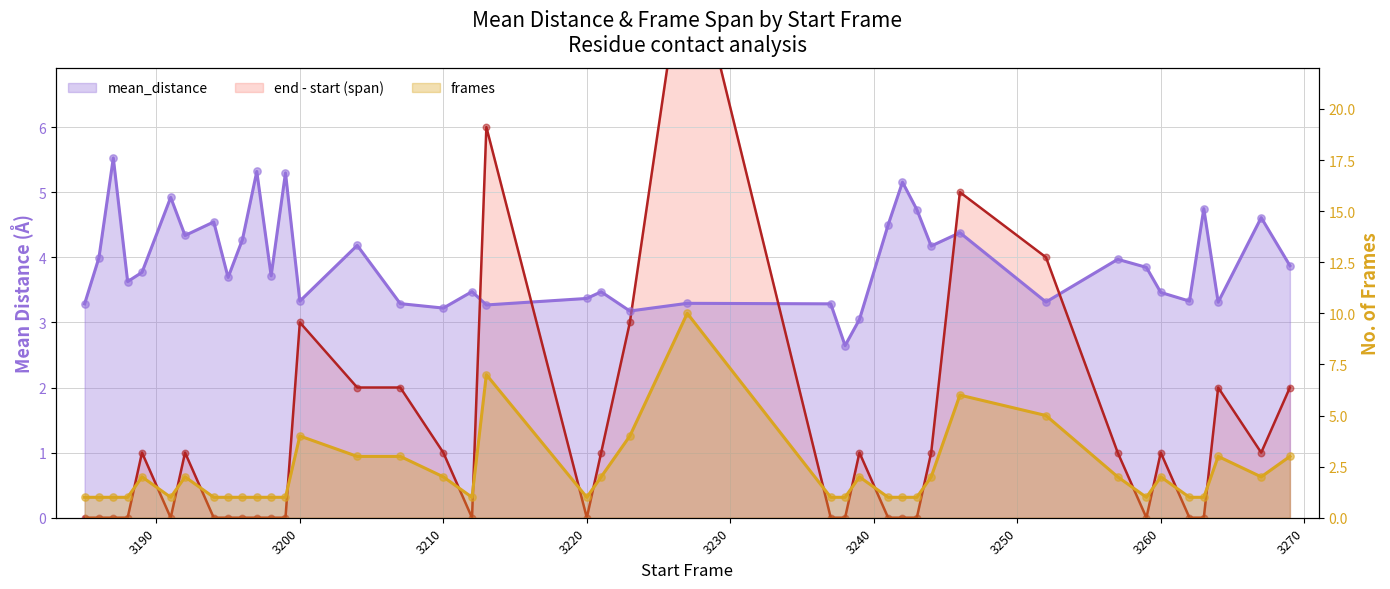

Which series reaches the maximum Y coordinate?

frames